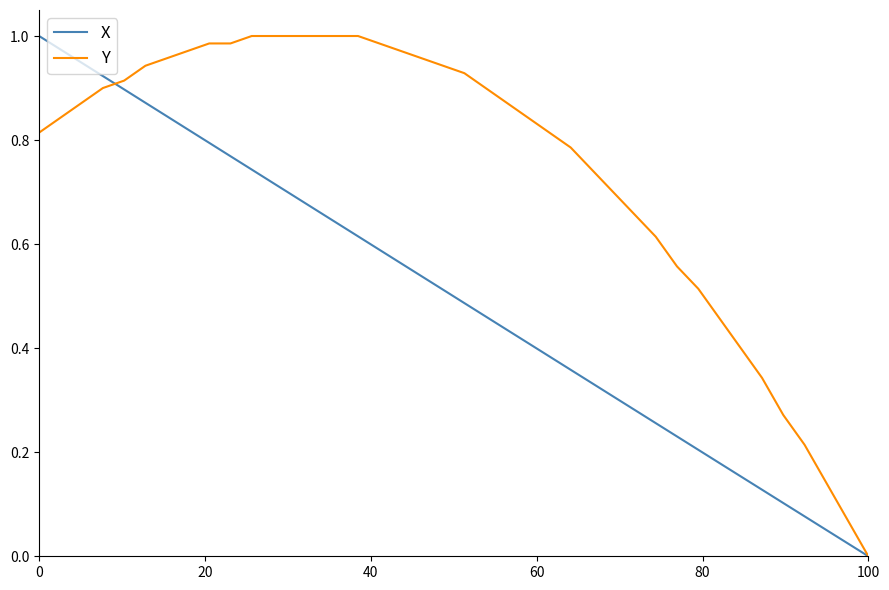

Which series has the largest total across all categories?

Y